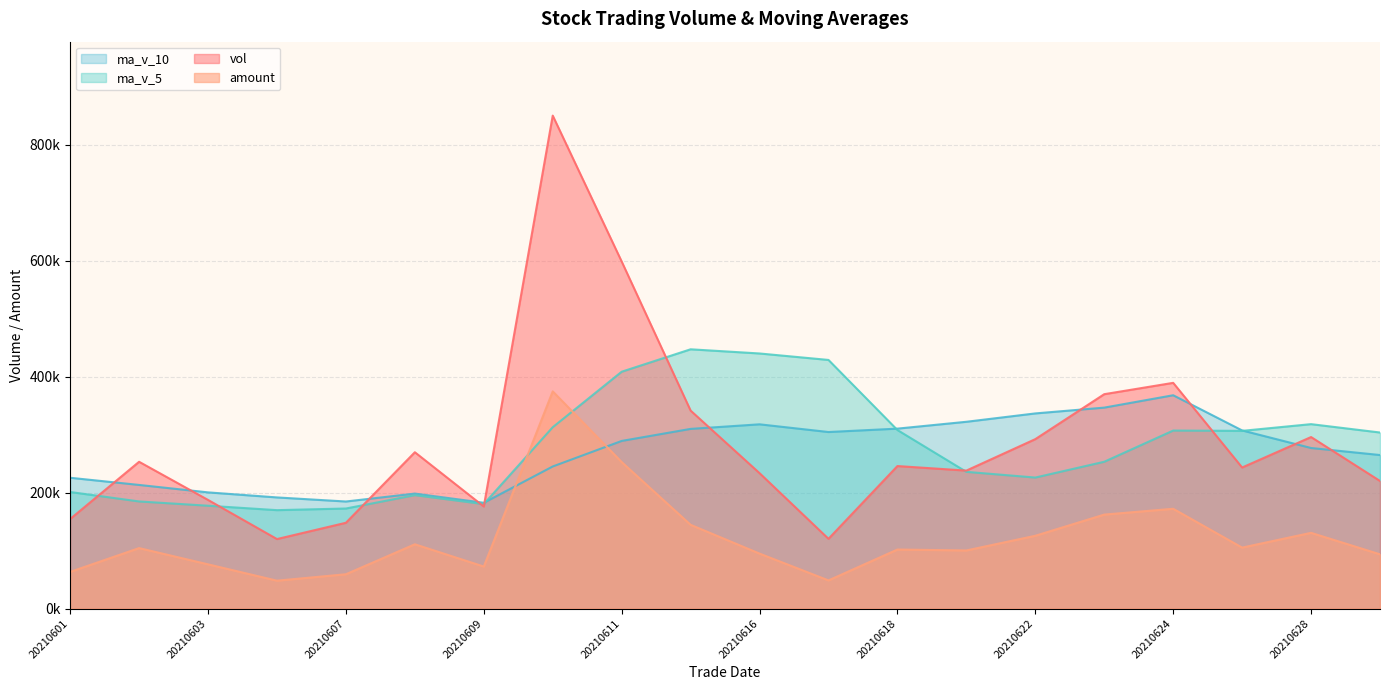

Rank the series by their maximum value, from lowest to highest.

ma_v_10, amount, ma_v_5, vol